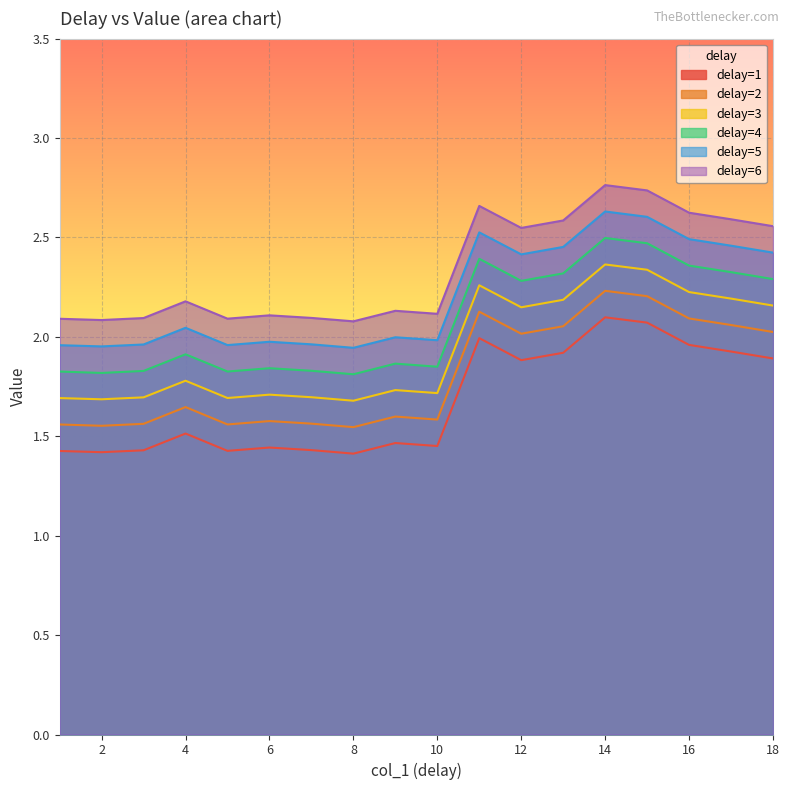

True or false: delay=1 and delay=2 intersect in this chart.

False